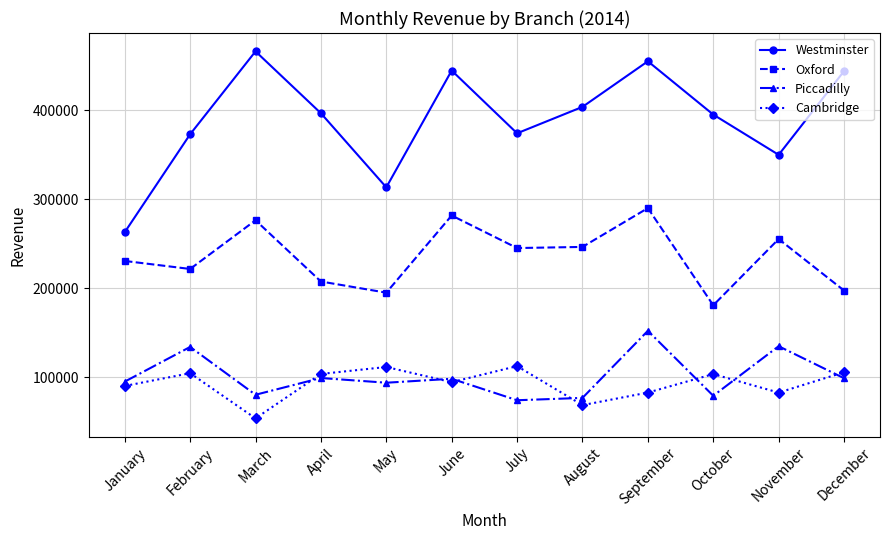

What is the lowest value of the Cambridge series?

53546